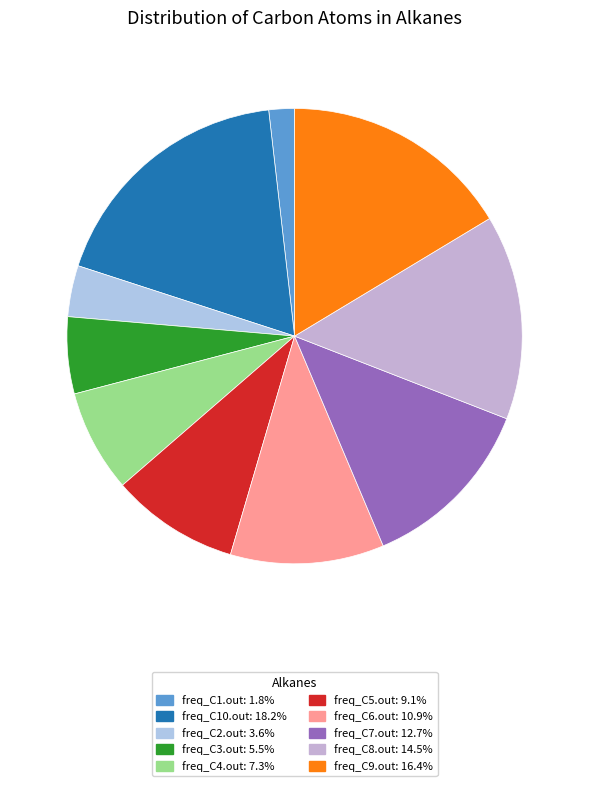

Approximately how many times larger is the value at freq_C10.out compared to freq_C7.out?

1.4